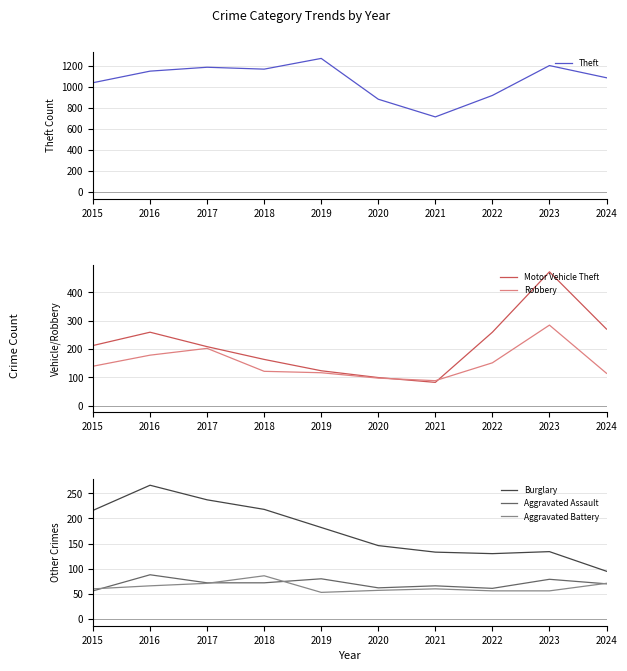

Reading left to right, list all the values displayed in this chart.

Theft: 2015=1041	2016=1151	2017=1188	2018=1170	2019=1272	2020=884	2021=716	2022=920	2023=1204	2024=1088
Motor Vehicle Theft: 2015=212	2016=259	2017=208	2018=163	2019=123	2020=99	2021=82	2022=259	2023=472	2024=270
Robbery: 2015=139	2016=178	2017=202	2018=121	2019=116	2020=97	2021=88	2022=151	2023=284	2024=114
Burglary: 2015=216	2016=266	2017=237	2018=218	2019=182	2020=146	2021=133	2022=130	2023=134	2024=95
Aggravated Assault: 2015=56	2016=88	2017=72	2018=72	2019=80	2020=62	2021=66	2022=61	2023=79	2024=70
Aggravated Battery: 2015=60	2016=66	2017=71	2018=86	2019=53	2020=57	2021=60	2022=56	2023=56	2024=71